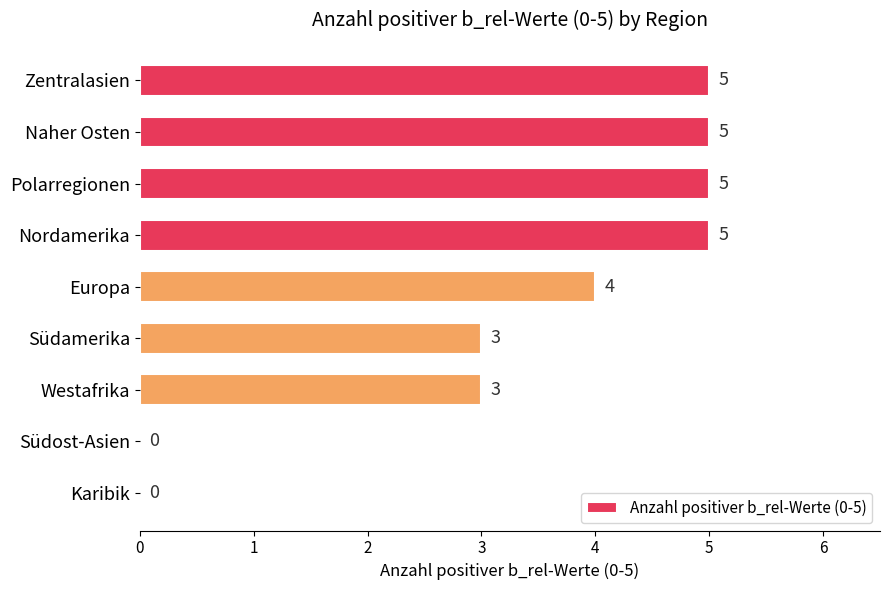

The chart shows a value of 1 at Westafrika. True or false?

False